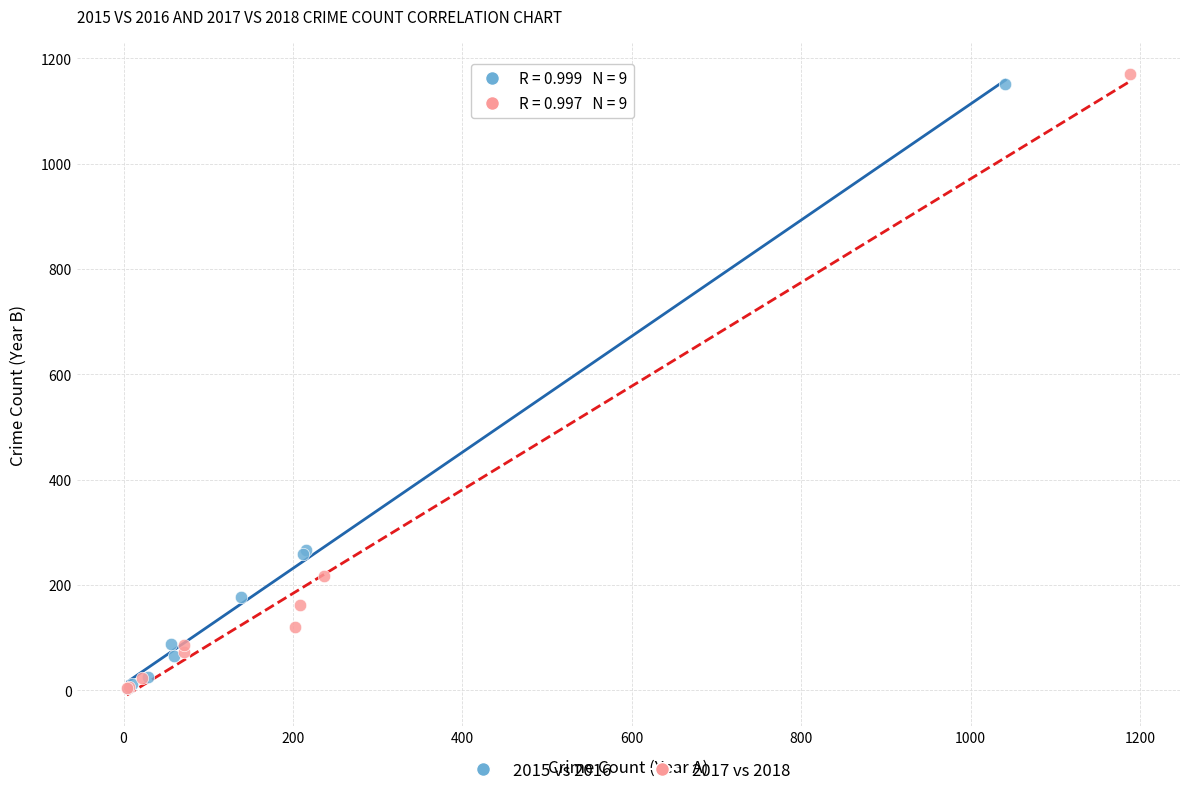

Which series has the largest Y range (max minus min)?

2017 vs 2018